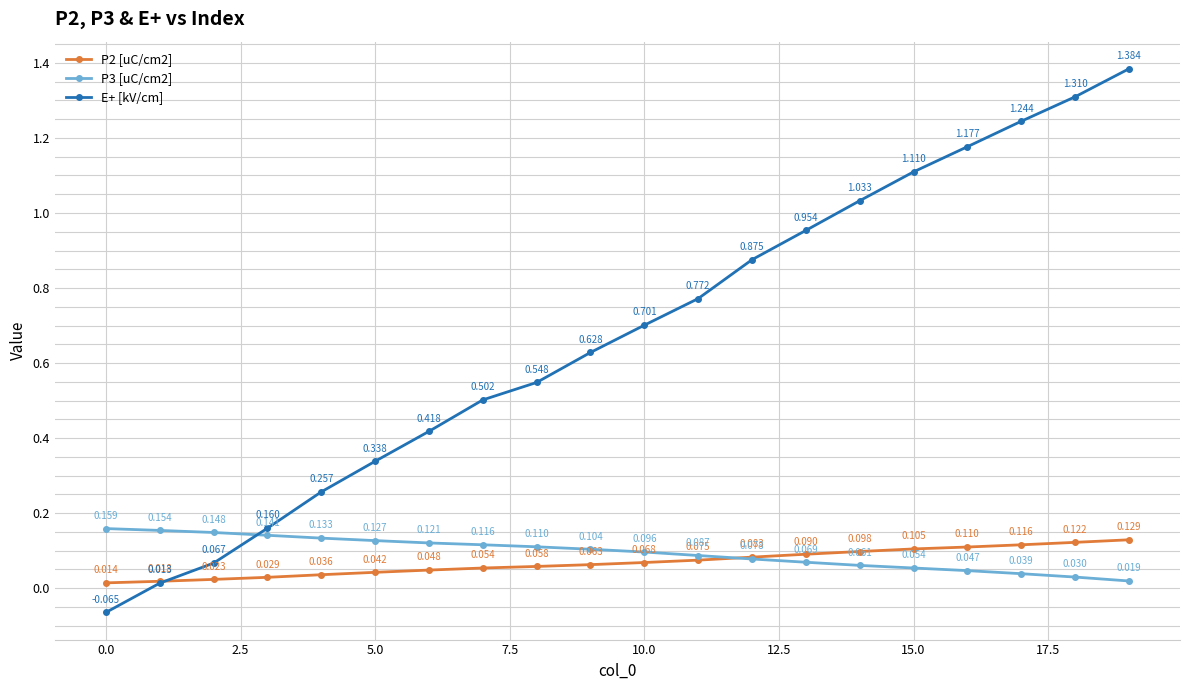

Which series has the largest range (max minus min)?

E+ [kV/cm]